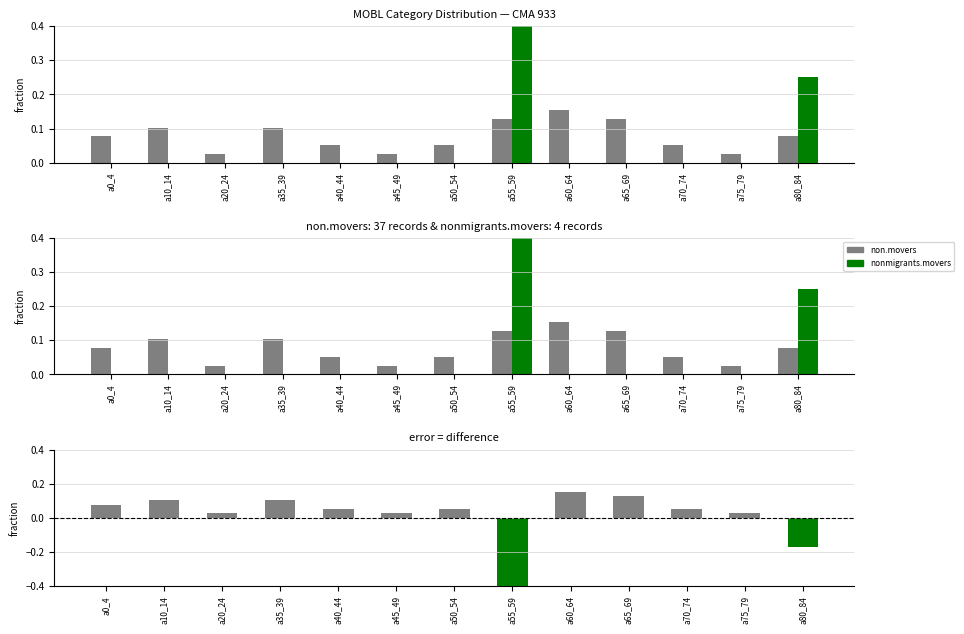

What is the label of the 10th bar from the right?

a35_39